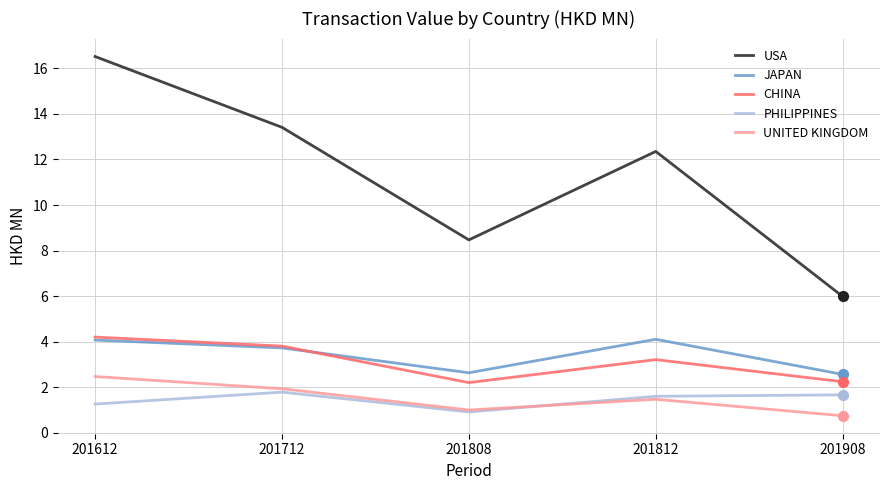

What is the total value across all series at 201612?

28.5